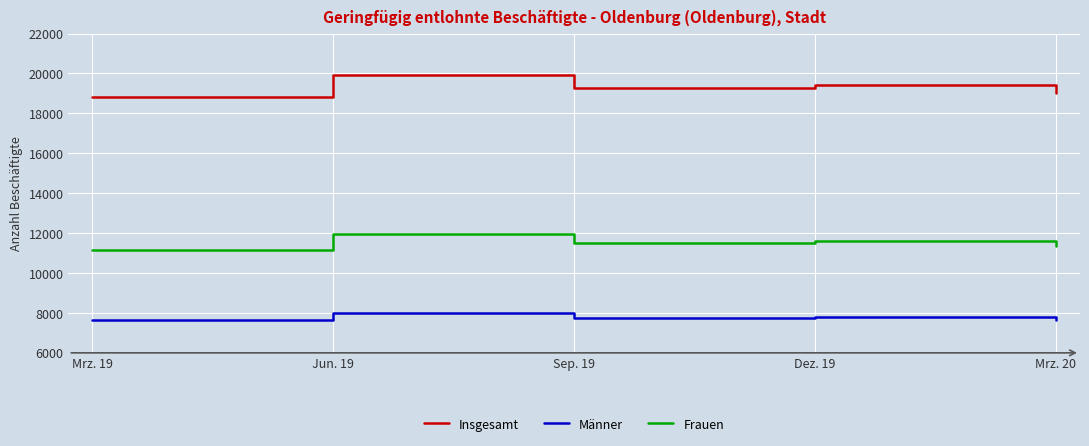

What is the spread (max minus min) of values at Mrz. 20?

11341